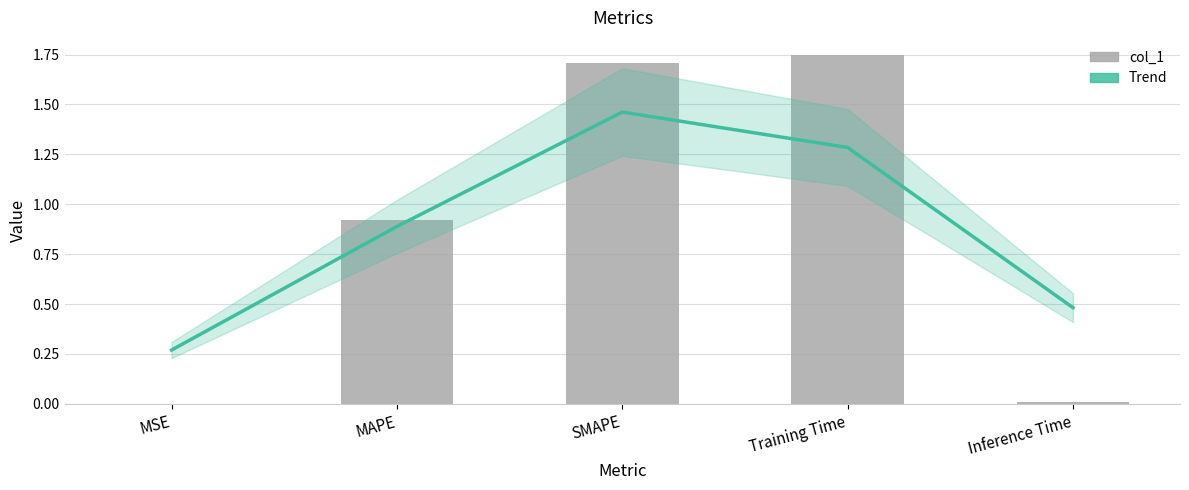

Rank the categories by col_1 value from highest to lowest.

Training Time, SMAPE, MAPE, Inference Time, MSE